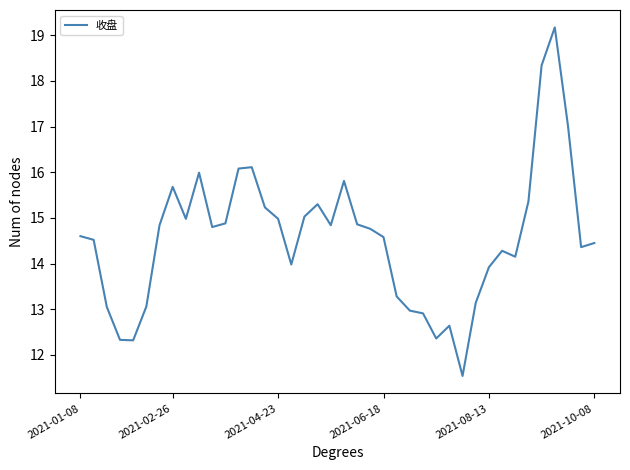

What is the greatest value displayed?

19.2